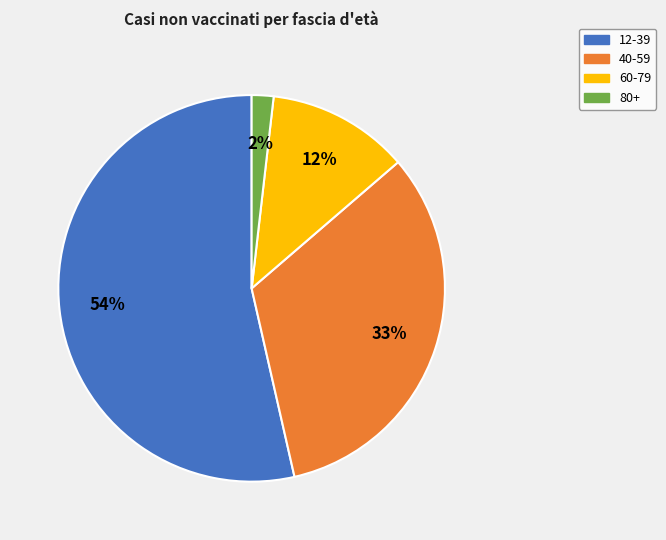

To the nearest percent, what is the difference between the 40-59 and 12-39 slice percentages?

21%